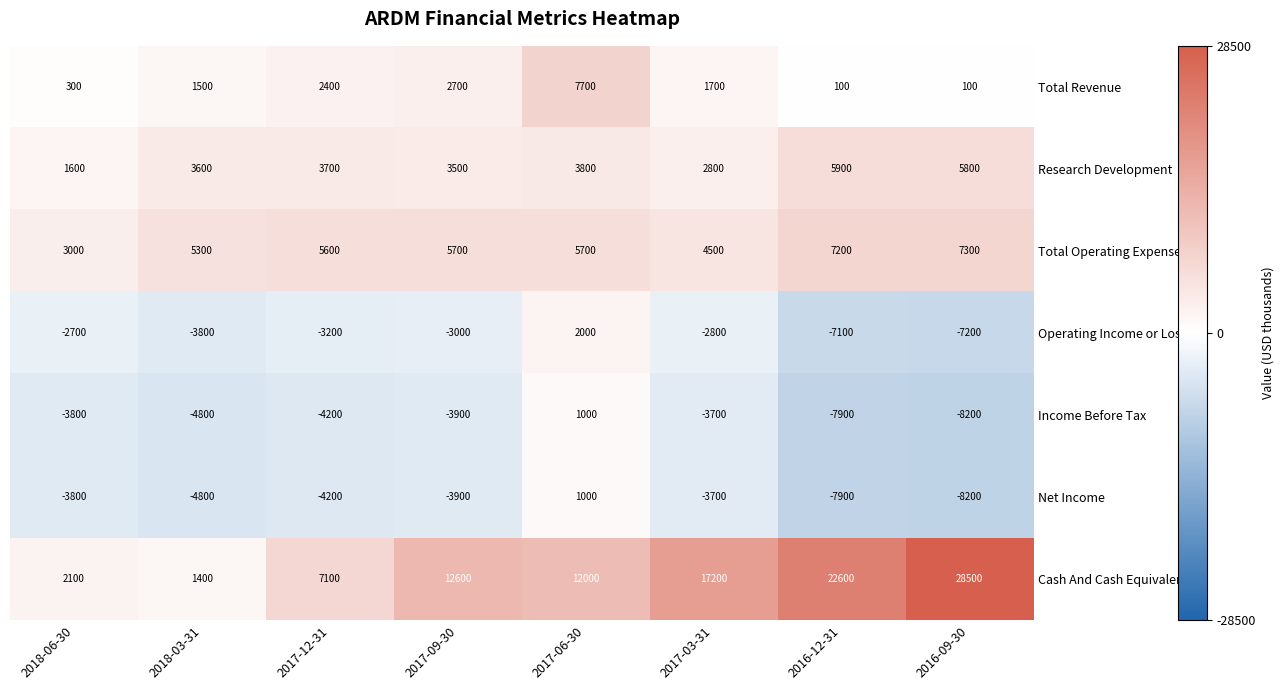

What is the difference between the highest and lowest values at 2016-12-31?

30500